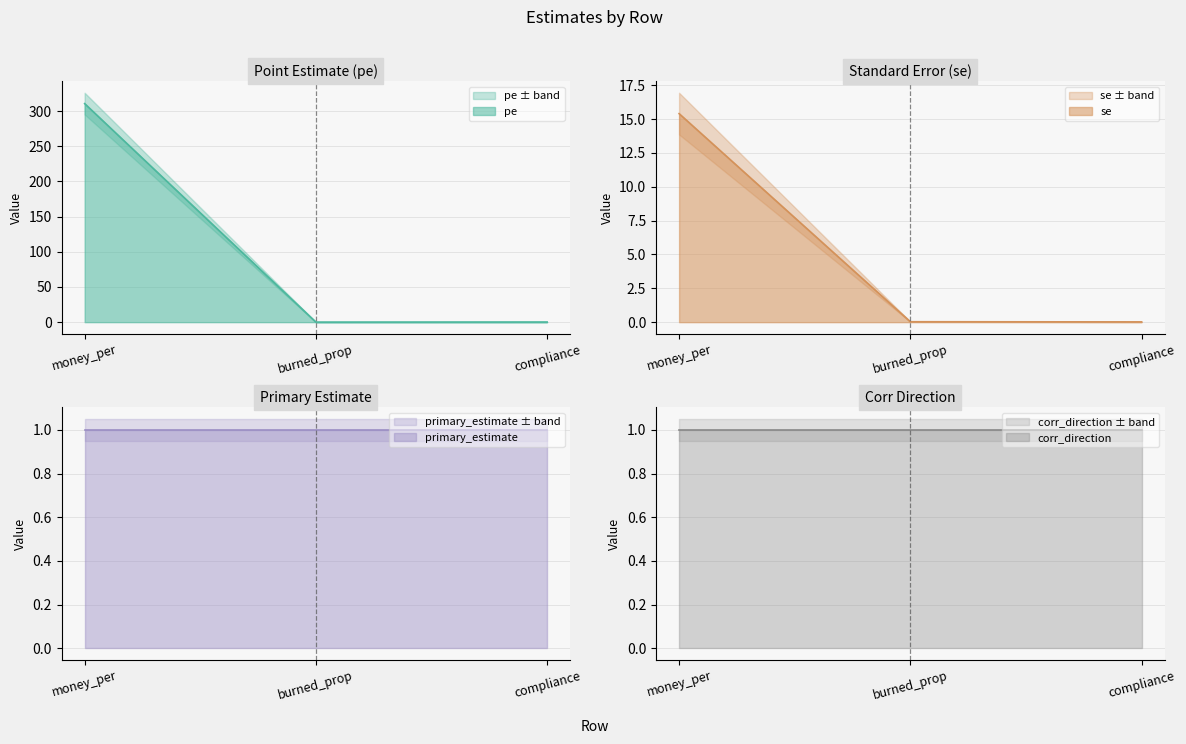

What is the difference between the pe values at compliance and money_per?

310.3